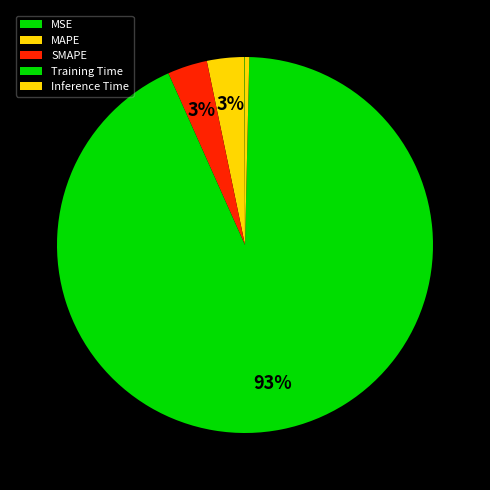

Which category has the biggest portion of the pie?

Training Time